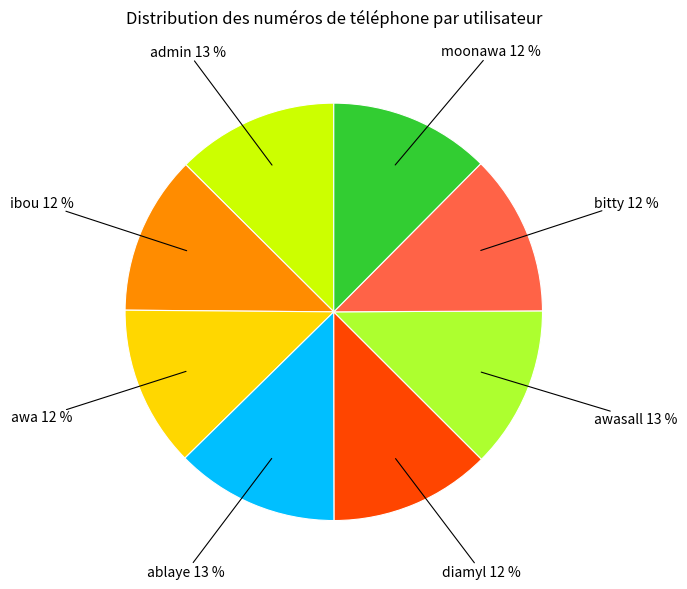

Count the number of slices in the pie.

8